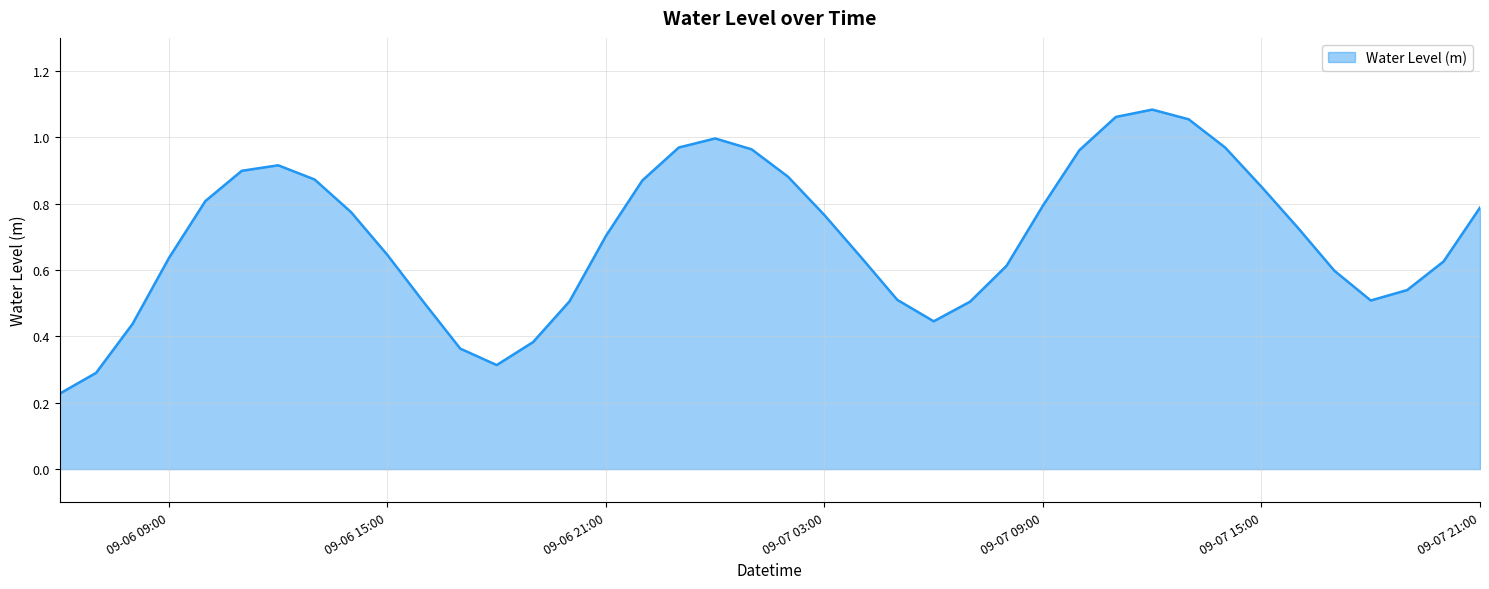

Does the chart have visible grid lines?

Yes